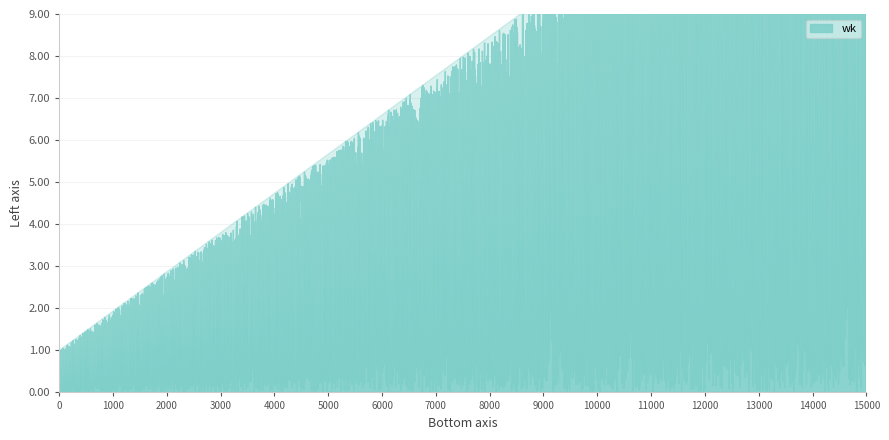

Does the chart display data point markers on the line(s)?

No